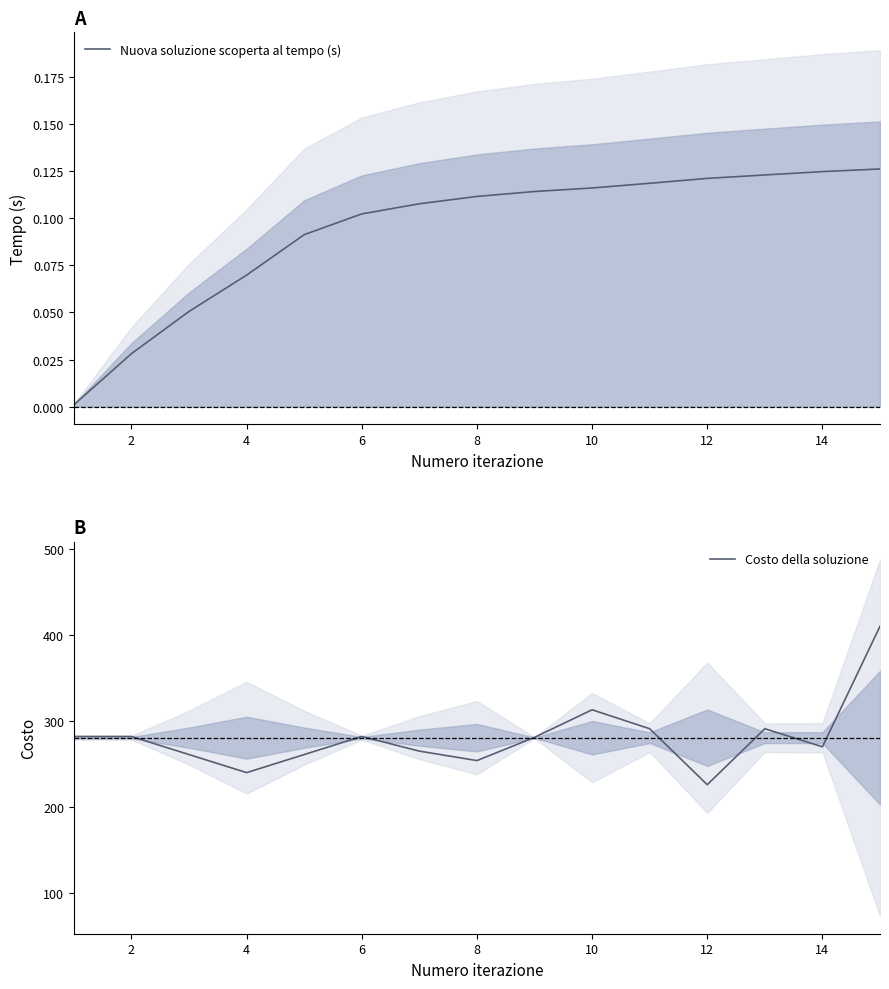

Reading left to right, what are all the values shown in this chart?

Nuova soluzione scoperta al tempo (s): 0.0	0.0	0.1	0.1	0.1	0.1	0.1	0.1	0.1	0.1	0.1	0.1	0.1	0.1	0.1
Costo della soluzione: 282.0	282.0	261.0	240.0	261.0	282.0	265.0	254.0	281.0	313.0	291.0	226.0	291.0	270.0	410.0